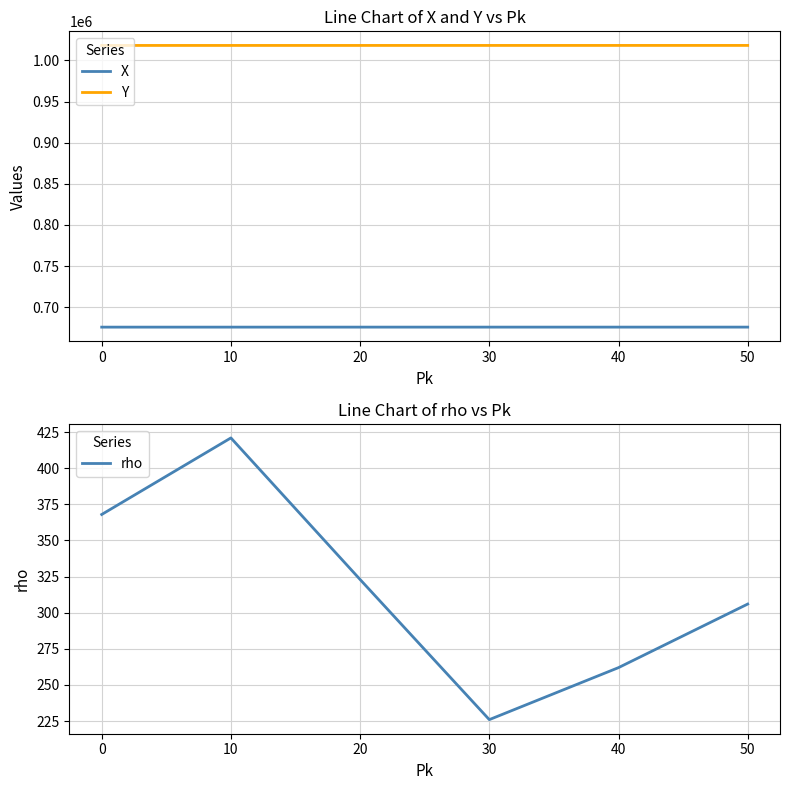

Is it true that X equals 161699 at 0?

False